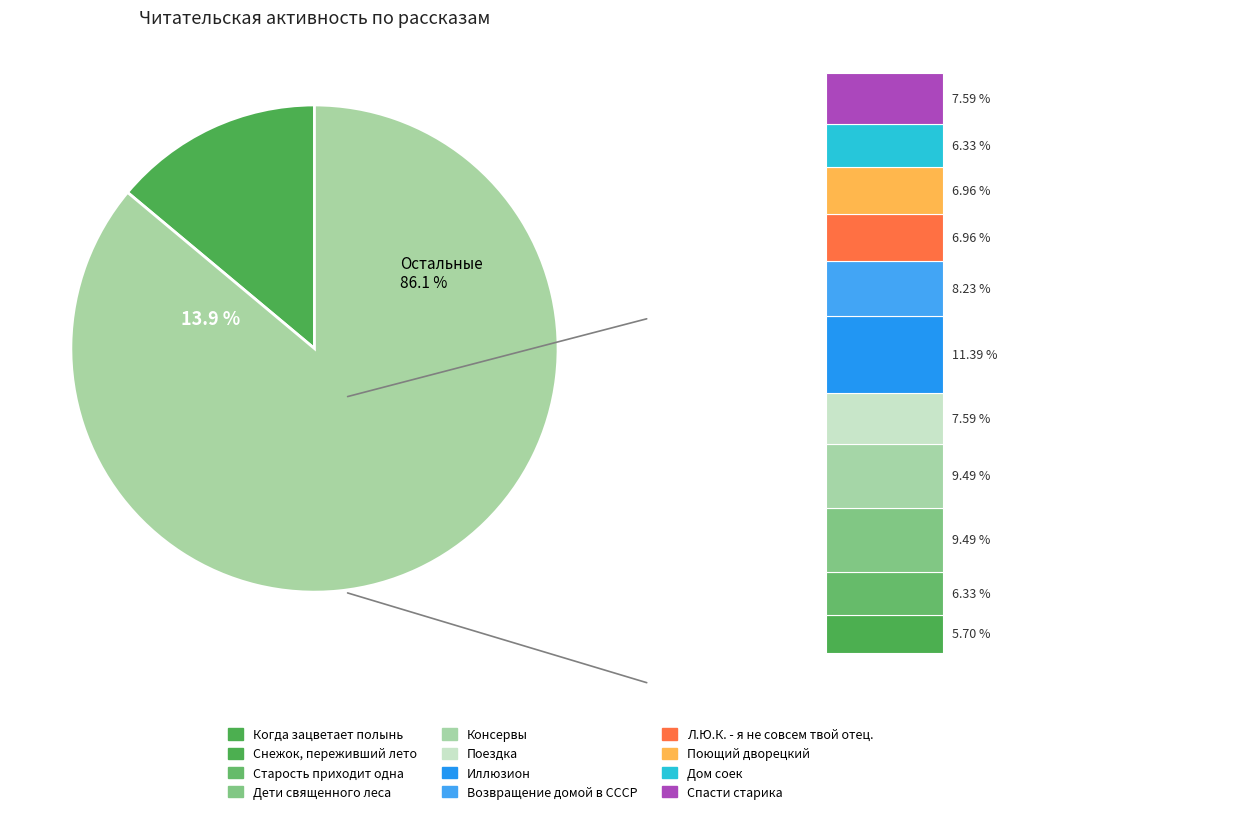

Rank the categories by value from lowest to highest.

Снежок, переживший лето, Старость приходит одна, Дом соек, Л.Ю.К. - я не совсем твой отец., Поющий дворецкий, Поездка, Спасти старика, Возвращение домой в СССР, Дети священного леса, Консервы, Иллюзион, Когда зацветает полынь